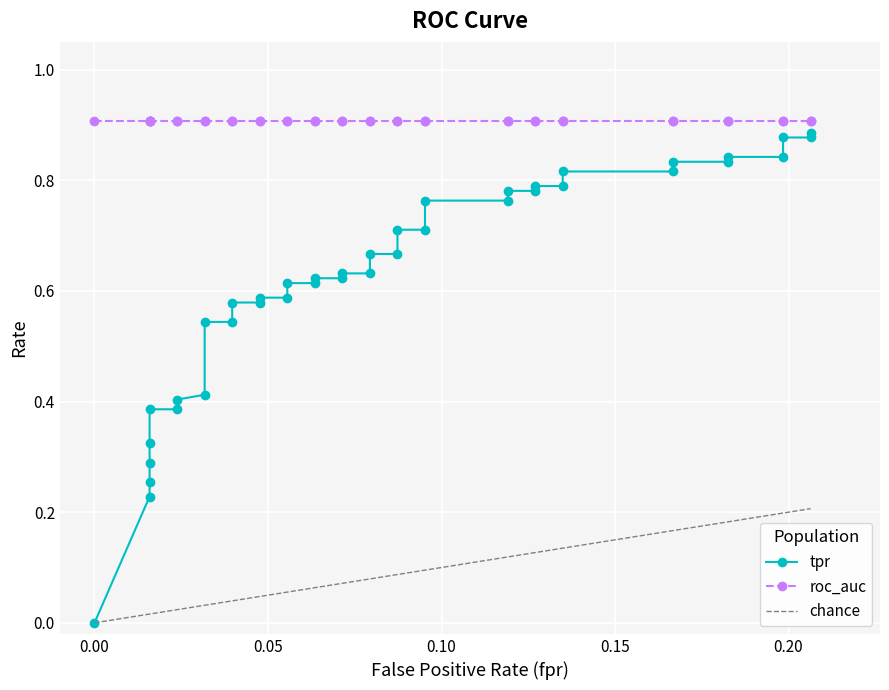

Reading right to left, extract all data points from this chart.

0.9	0.9	0.9	0.8	0.8	0.8	0.8	0.8	0.8	0.8	0.8	0.8	0.8	0.8	0.8	0.7	0.7	0.7	0.7	0.6	0.6	0.6	0.6	0.6	0.6	0.6	0.6	0.6	0.6	0.5	0.5	0.4	0.4	0.4	0.4	0.3	0.3	0.3	0.2	0.0